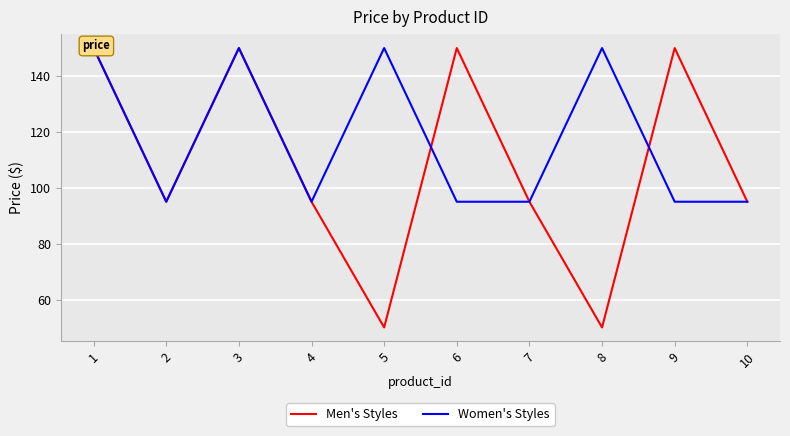

What is the approximate value of Men's Styles at 7?

95